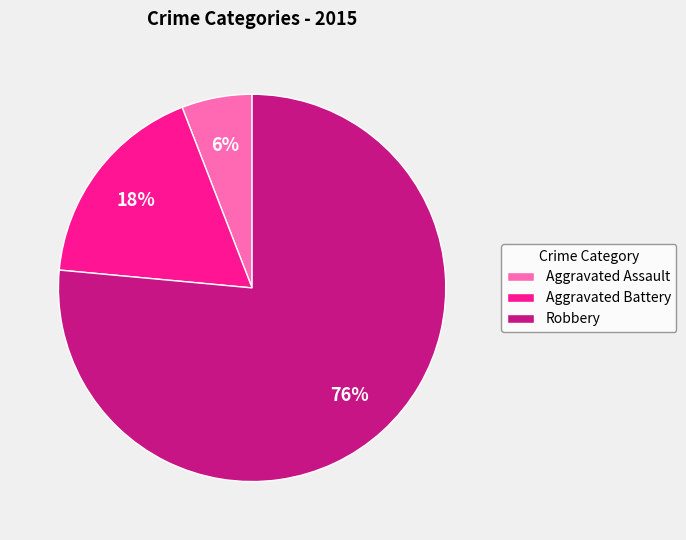

Rank the categories by value from lowest to highest.

Aggravated Assault, Aggravated Battery, Robbery